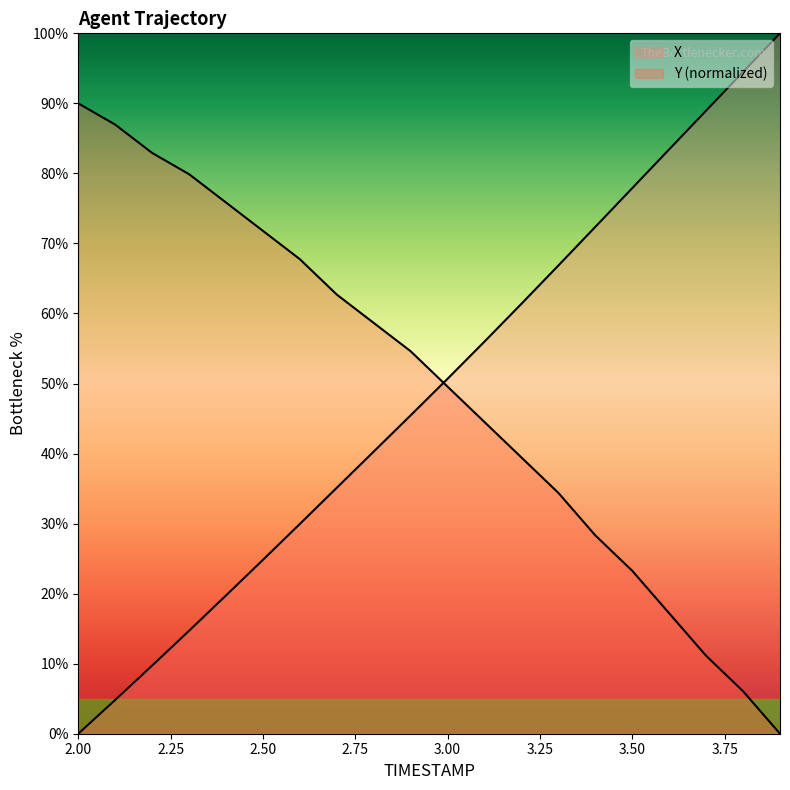

The Y series shows 54.6 at 2.9. True or false?

True